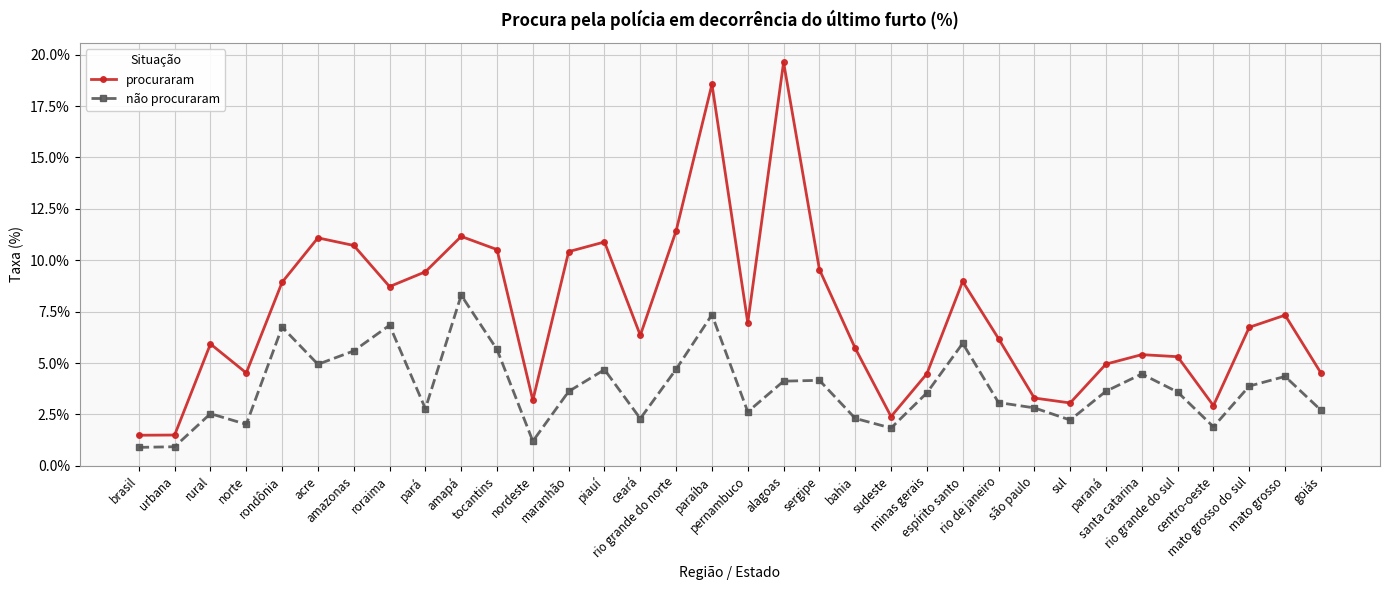

What is the lowest value of the não procuraram series?

0.9